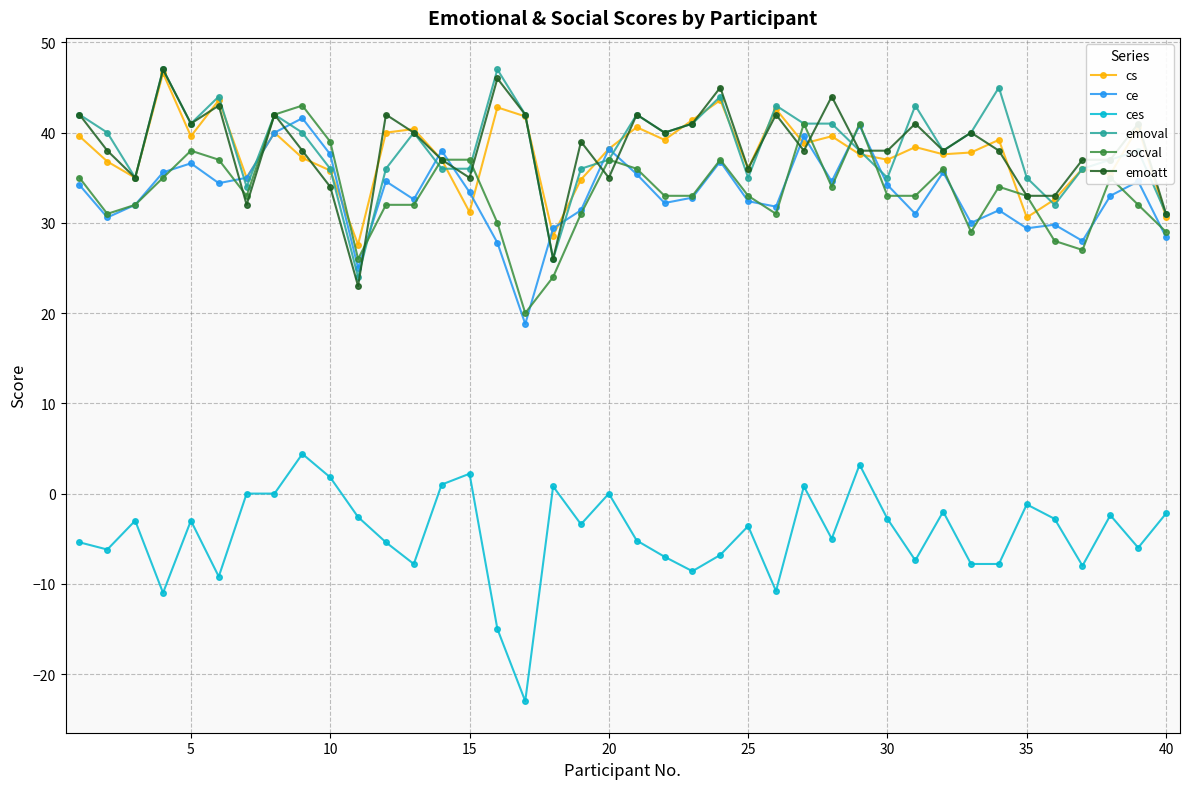

What is the highest value of the cs series?

46.6